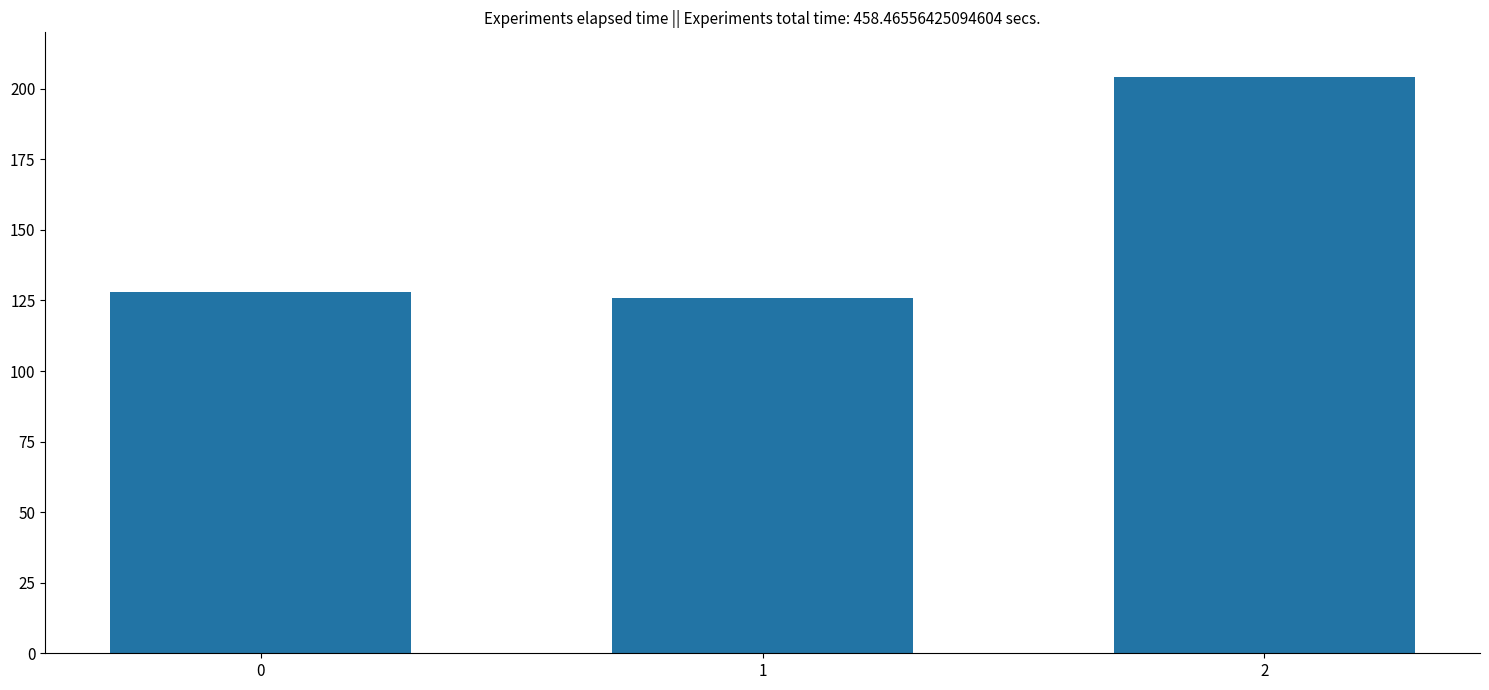

Rank the categories by value from lowest to highest.

1, 0, 2